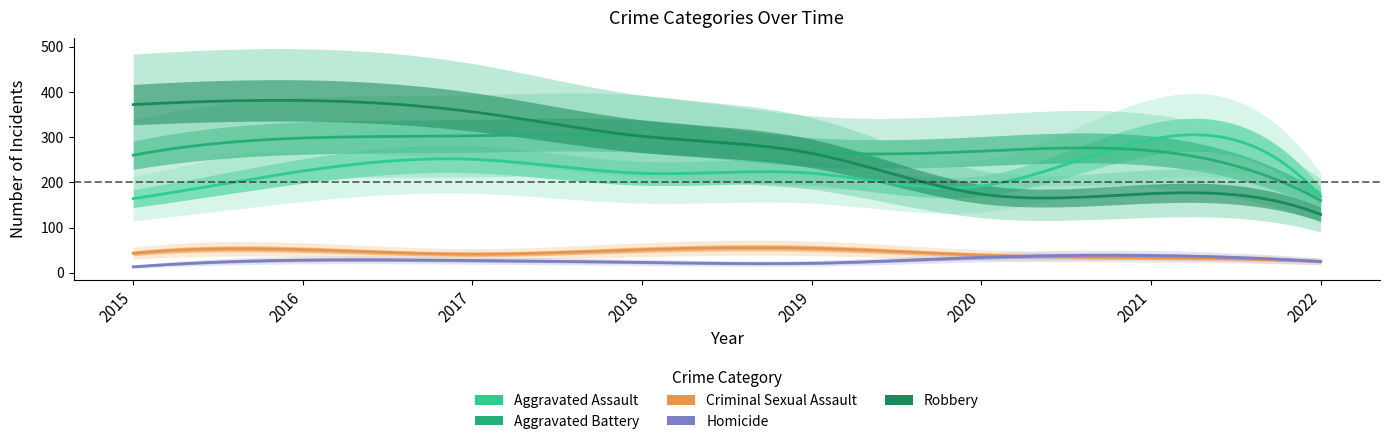

What is the difference between the highest and lowest values at 2017?

329